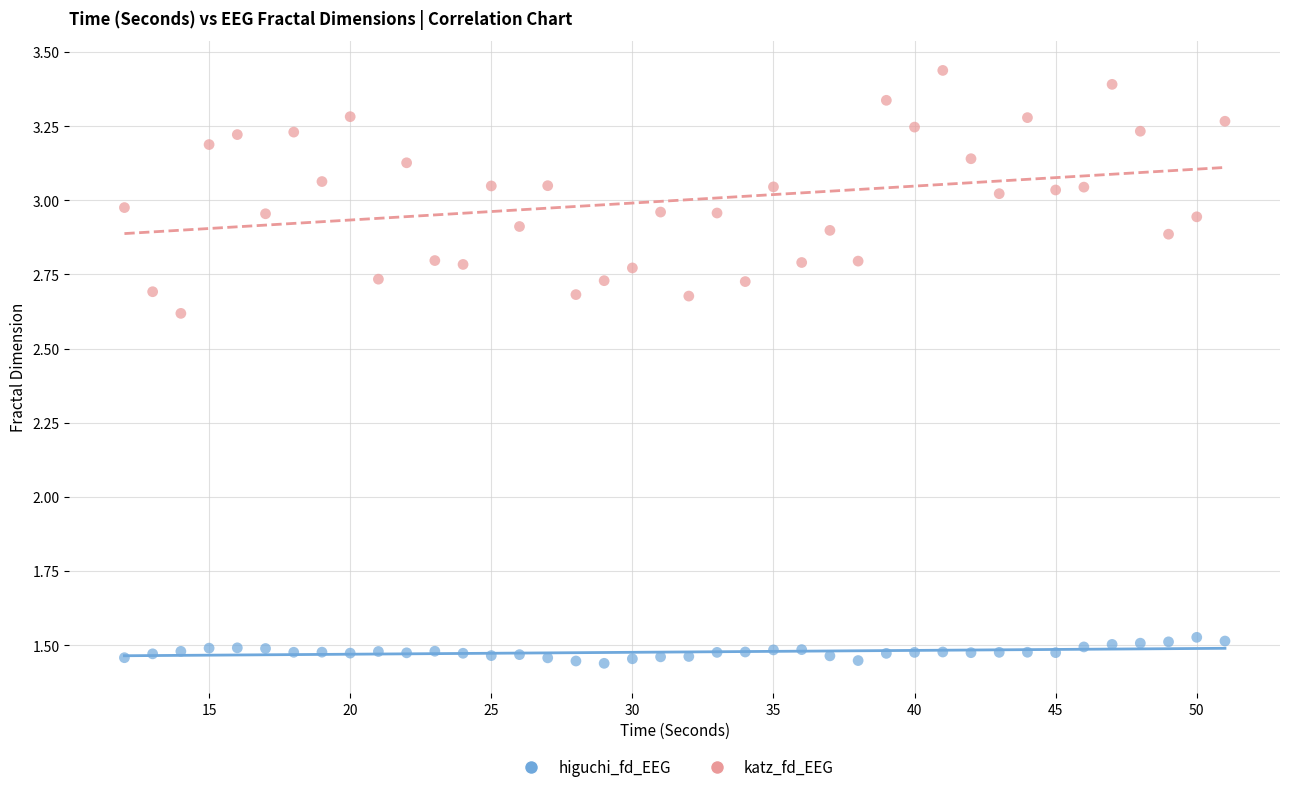

What are all the series names shown in the legend?

higuchi_fd_EEG, katz_fd_EEG